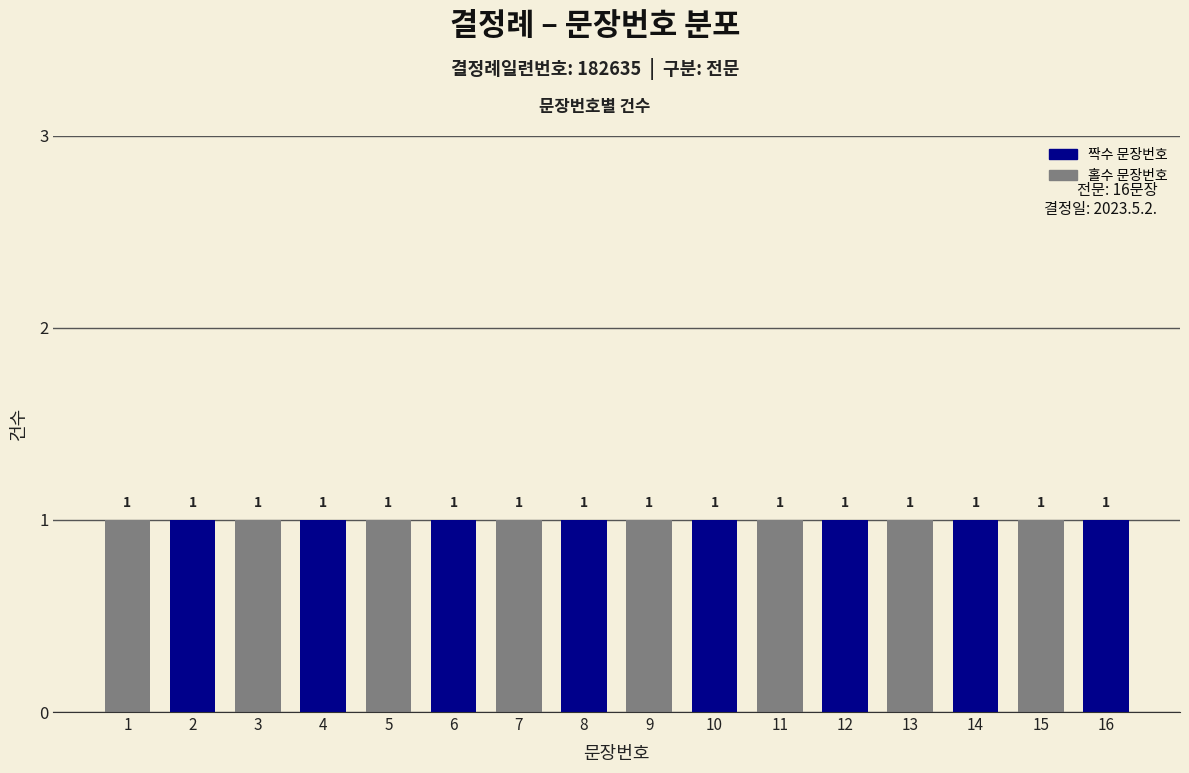

Which has a higher value, 7 or 16?

16